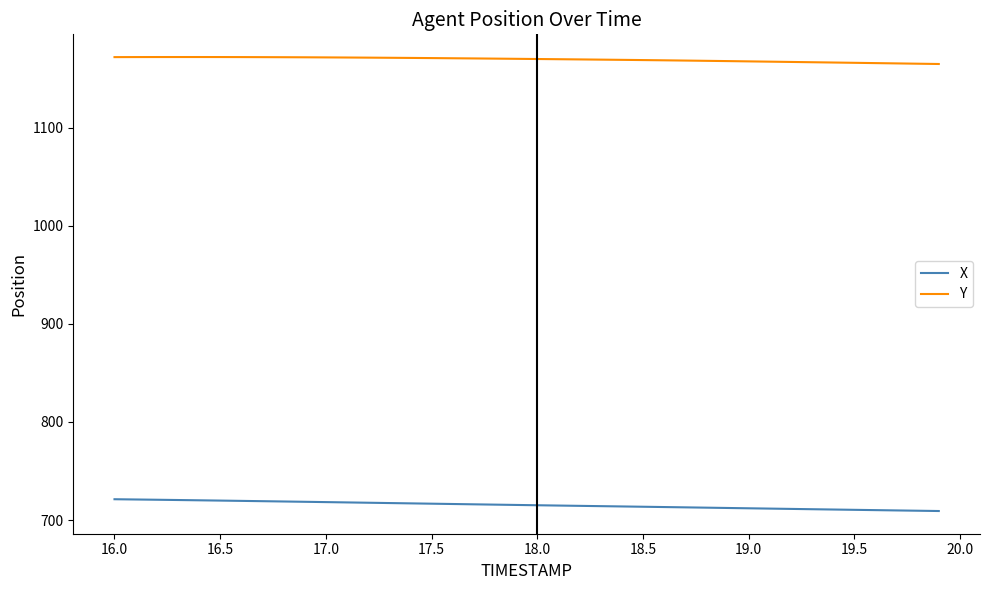

True or false: X and Y intersect in this chart.

False